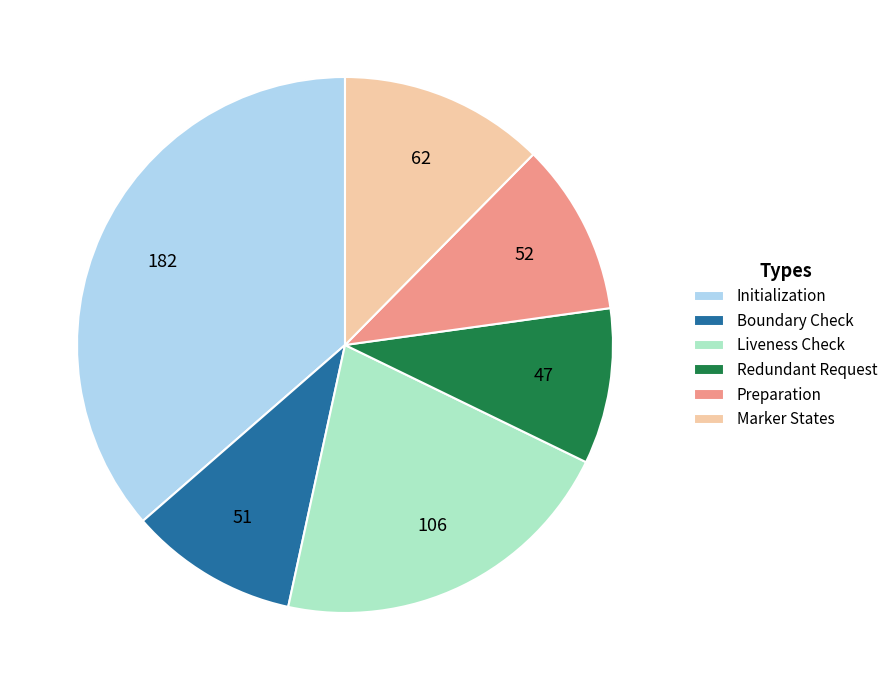

What is the ratio of the value at Boundary Check to the value at Marker States?

0.8